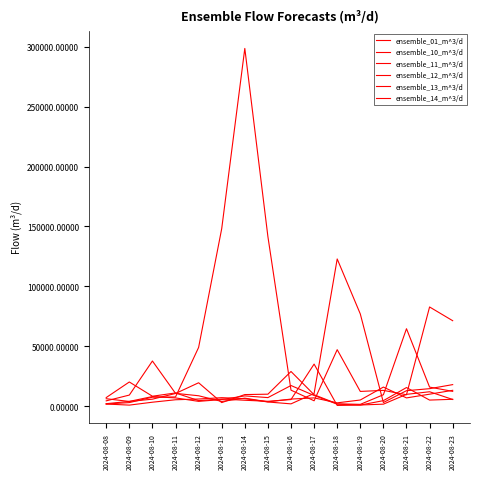

After their last crossing, which series has the higher values: ensemble_11_m^3/d or ensemble_10_m^3/d?

ensemble_11_m^3/d